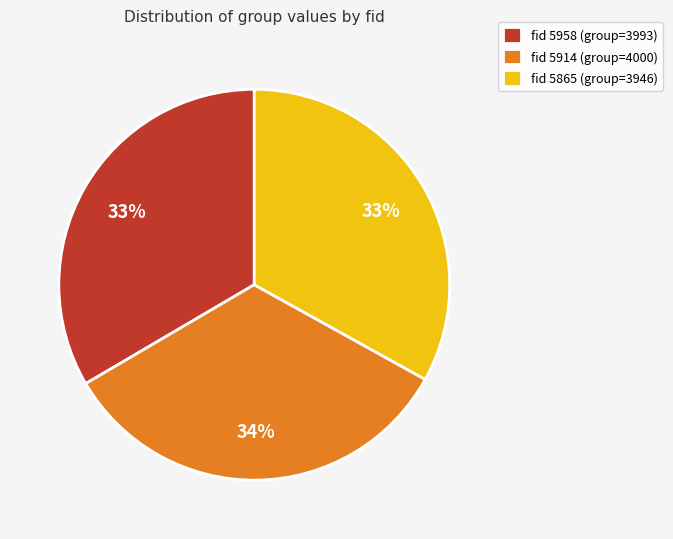

The fid 5865 (group=3946) slice represents 33% of the pie. True or false?

True